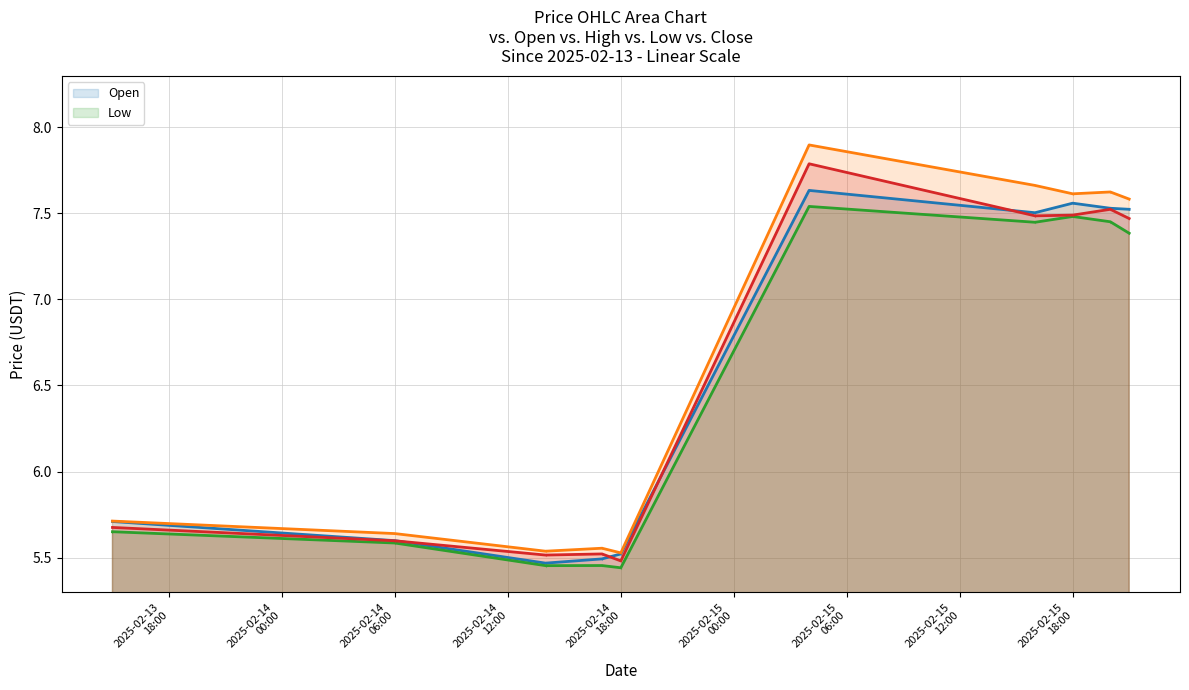

Rank the series by their maximum value, from highest to lowest.

High, Close, Open, Low